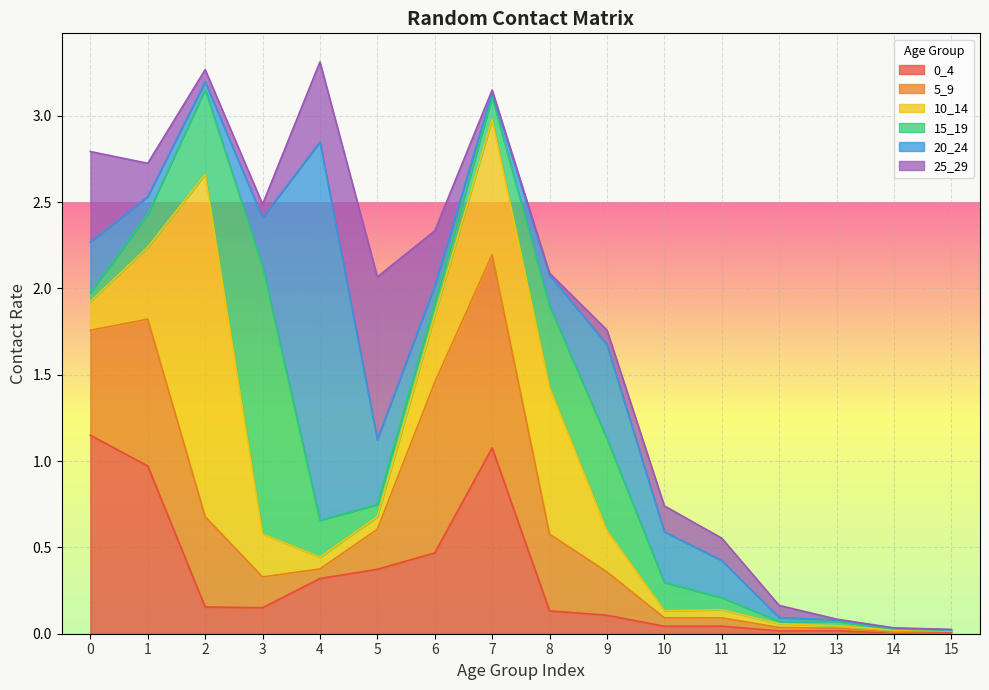

List the labels in order of 20_24 value, largest first.

4, 9, 5, 10, 0, 3, 11, 8, 1, 6, 2, 7, 12, 13, 14, 15